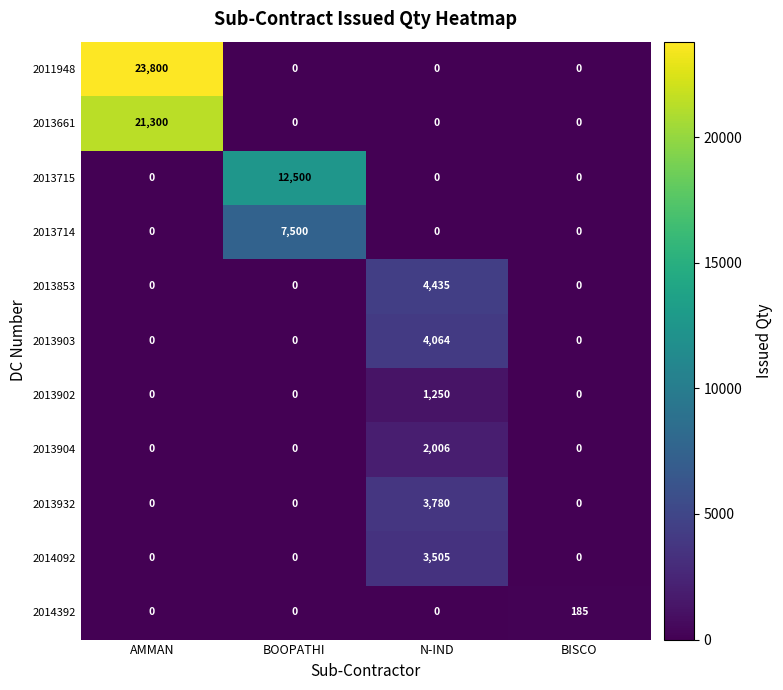

What is the maximum value shown in the chart?

23800